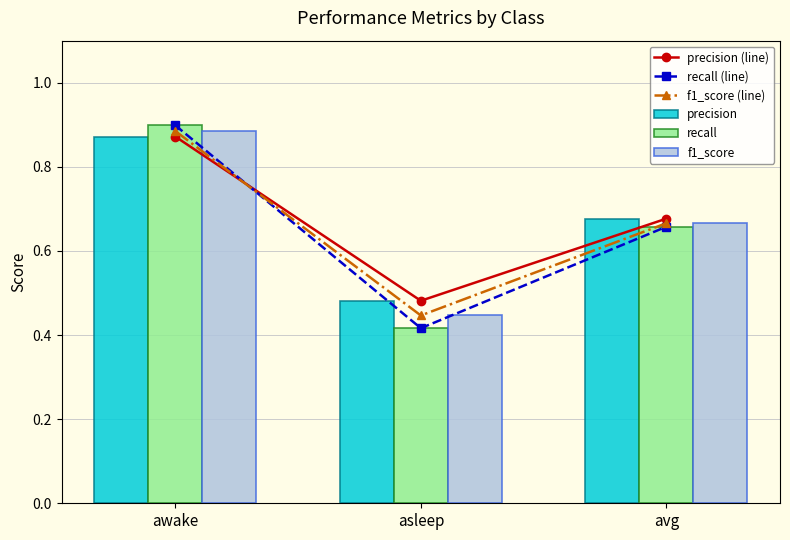

What are all the series names shown in the legend?

precision (line), recall (line), f1_score (line), precision, recall, f1_score